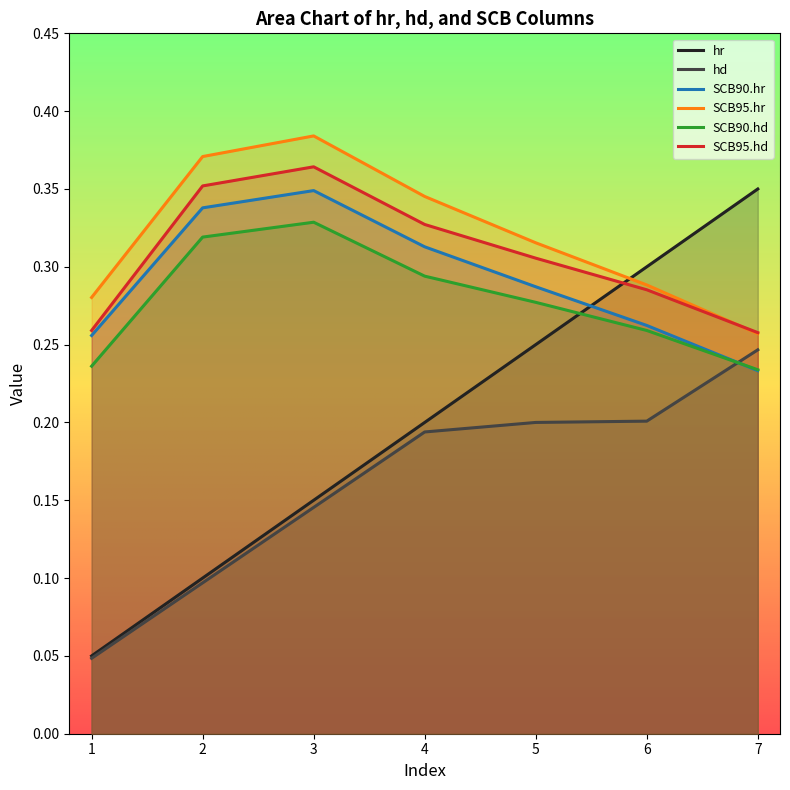

List the series in order of their peak value, lowest first.

hd, SCB90.hd, SCB90.hr, hr, SCB95.hd, SCB95.hr